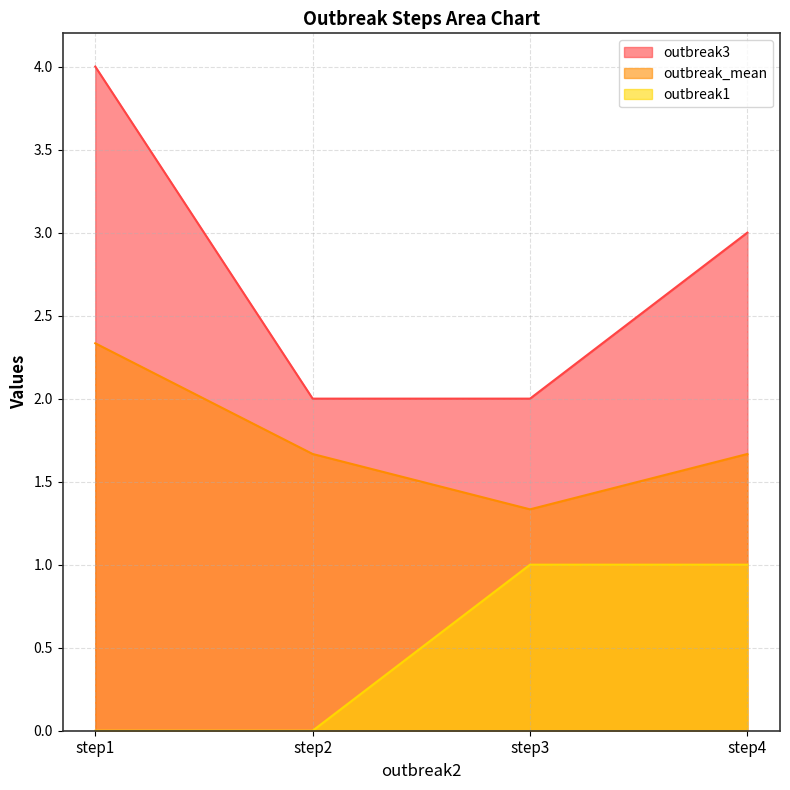

True or false: outbreak_mean and outbreak3 intersect in this chart.

False